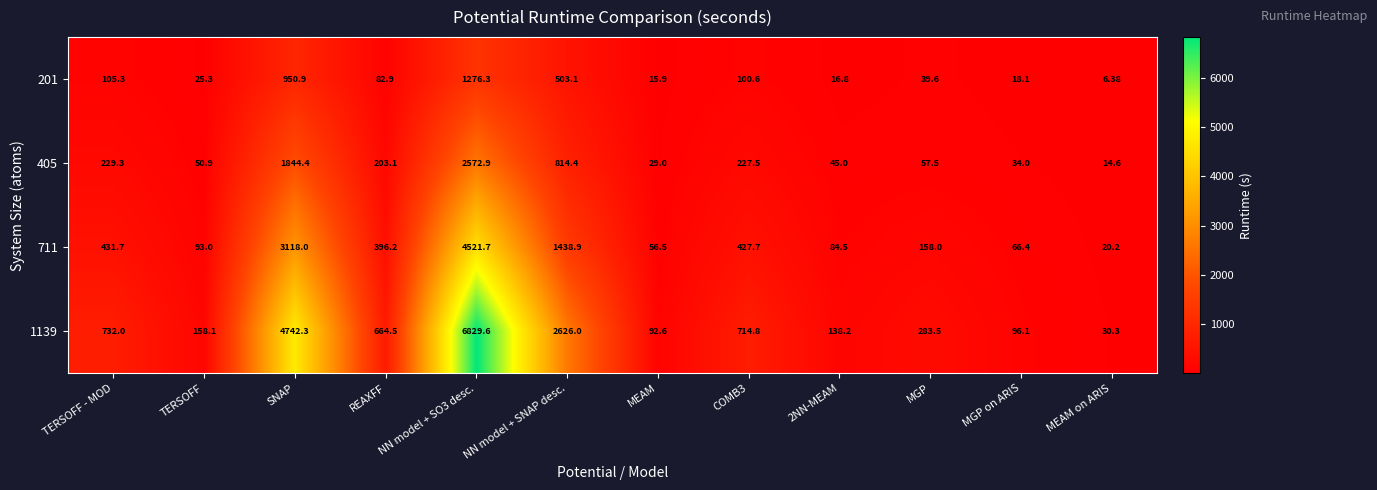

Which category has the lowest value in the 201 series?

MEAM on ARIS